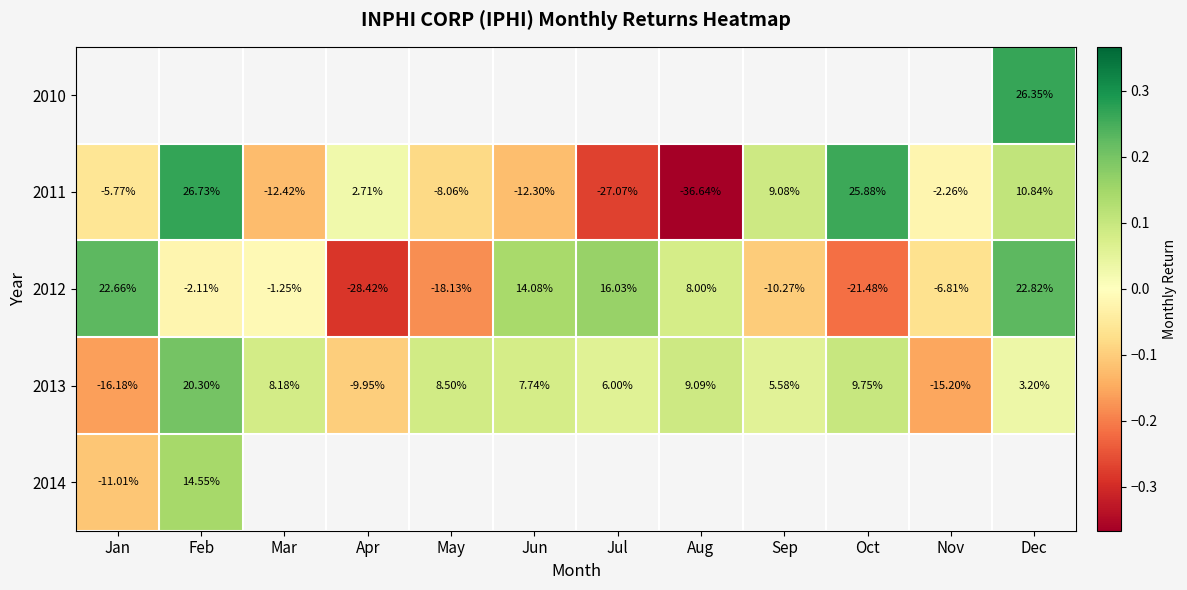

At which category does the chart reach its minimum across all series?

Aug